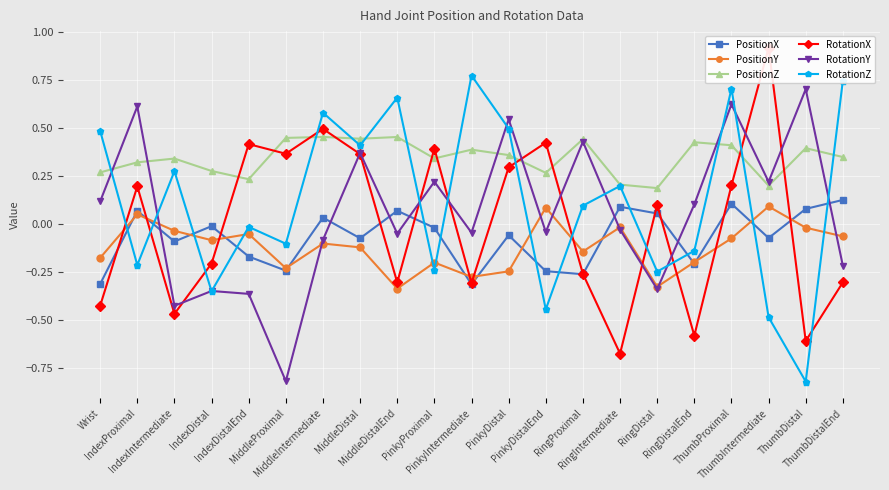

Reading left to right, extract all data points from this chart.

PositionX: -0.3	0.1	-0.1	-0.0	-0.2	-0.2	0.0	-0.1	0.1	-0.0	-0.3	-0.1	-0.2	-0.3	0.1	0.1	-0.2	0.1	-0.1	0.1	0.1
PositionY: -0.2	0.1	-0.0	-0.1	-0.1	-0.2	-0.1	-0.1	-0.3	-0.2	-0.3	-0.2	0.1	-0.1	-0.0	-0.3	-0.2	-0.1	0.1	-0.0	-0.1
PositionZ: 0.3	0.3	0.3	0.3	0.2	0.5	0.5	0.4	0.5	0.3	0.4	0.4	0.3	0.4	0.2	0.2	0.4	0.4	0.2	0.4	0.4
RotationX: -0.4	0.2	-0.5	-0.2	0.4	0.4	0.5	0.4	-0.3	0.4	-0.3	0.3	0.4	-0.3	-0.7	0.1	-0.6	0.2	0.9	-0.6	-0.3
RotationY: 0.1	0.6	-0.4	-0.3	-0.4	-0.8	-0.1	0.4	-0.0	0.2	-0.0	0.5	-0.0	0.4	-0.0	-0.3	0.1	0.6	0.2	0.7	-0.2
RotationZ: 0.5	-0.2	0.3	-0.3	-0.0	-0.1	0.6	0.4	0.7	-0.2	0.8	0.5	-0.4	0.1	0.2	-0.2	-0.1	0.7	-0.5	-0.8	0.7